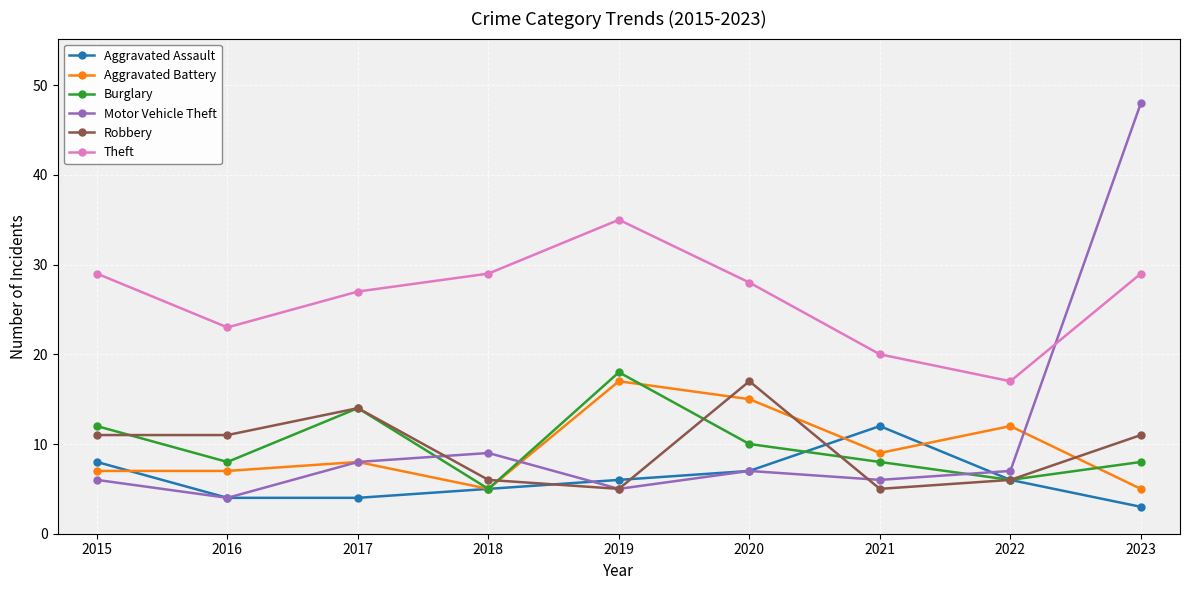

True or false: Aggravated Battery and Theft intersect in this chart.

False